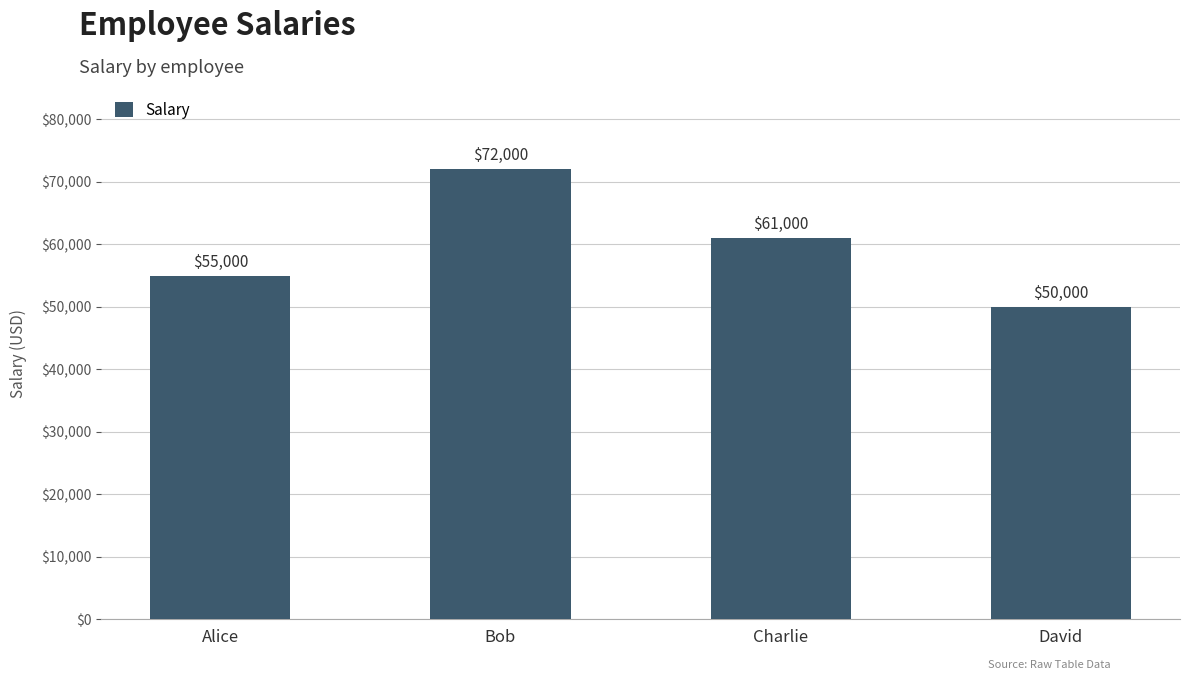

The value at Charlie is 61000. True or false?

True